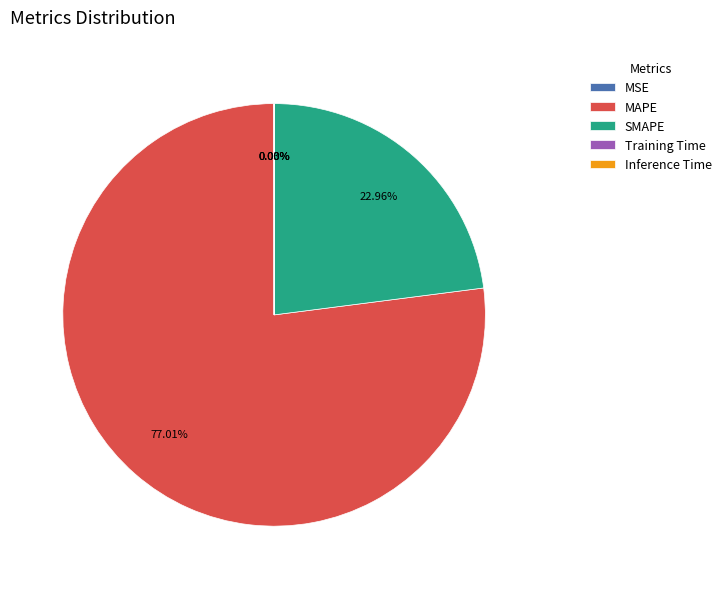

Is there any slice that represents more than half of the pie?

Yes